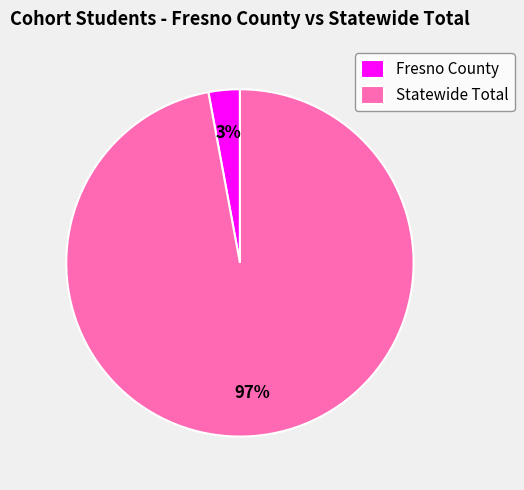

To the nearest percent, what portion does Statewide Total represent?

97%